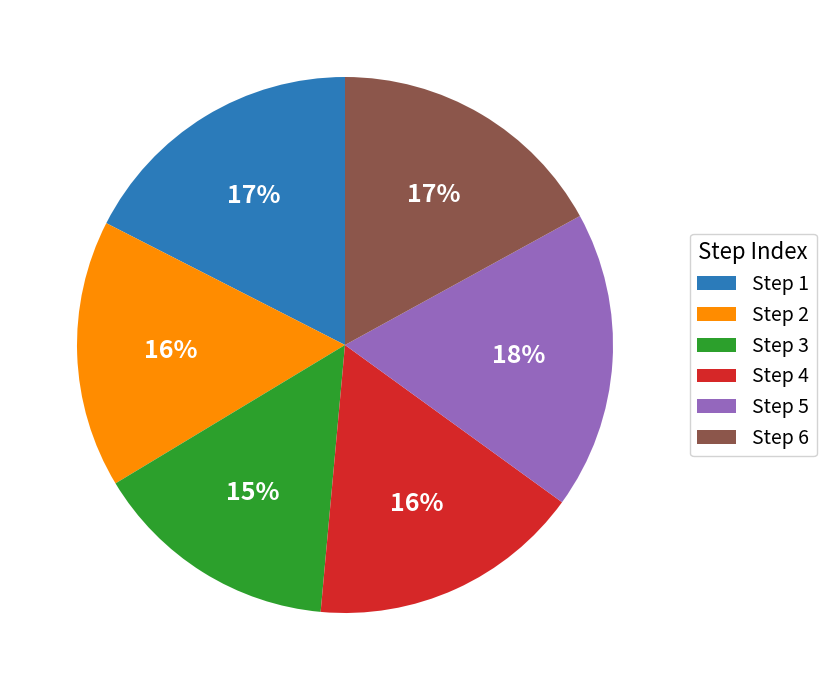

Is there a majority slice in this chart?

No